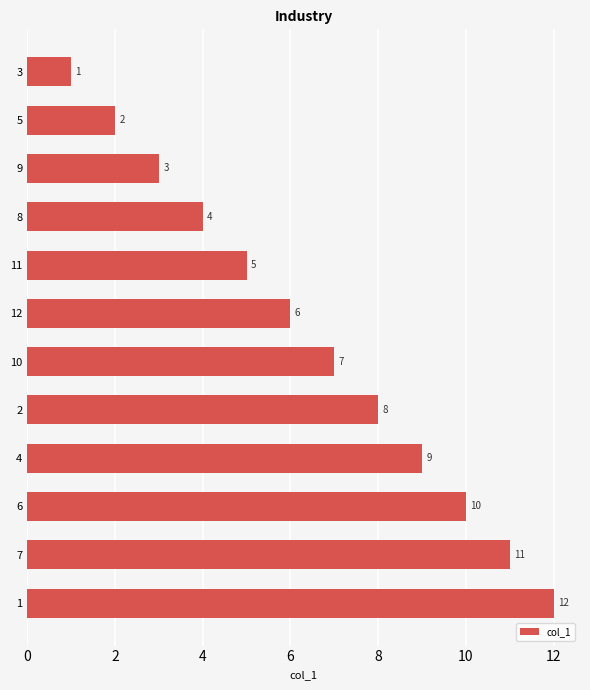

At which label is the value closest to 6?

12